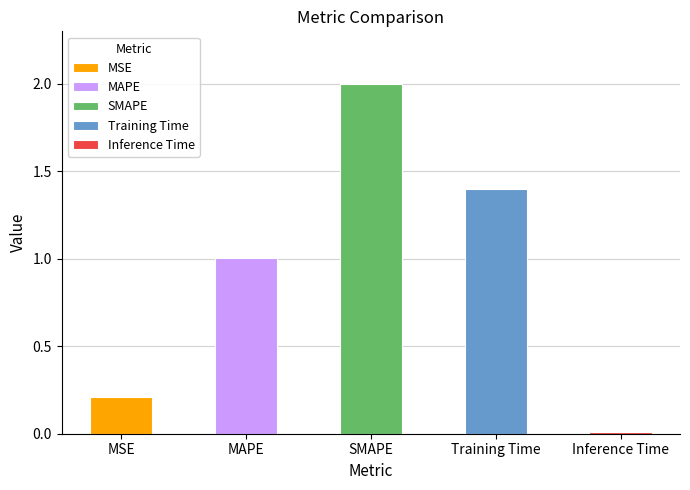

Where does the data first go above 1?

MAPE